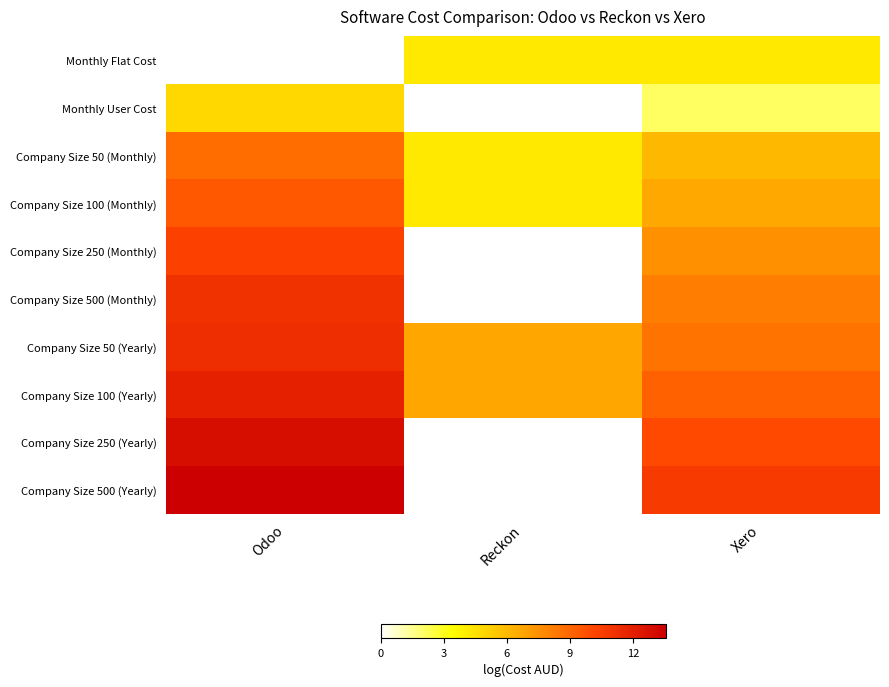

Which label corresponds to the largest value in the chart?

Odoo